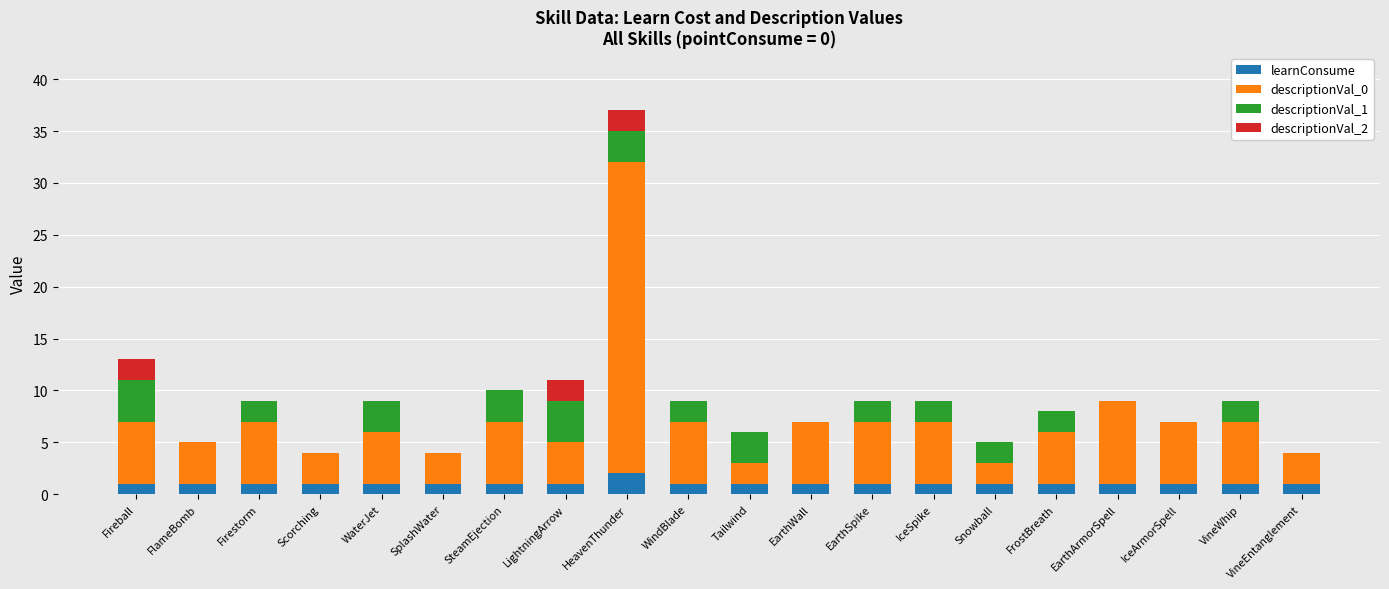

At which category is the sum across all series the highest?

HeavenThunder